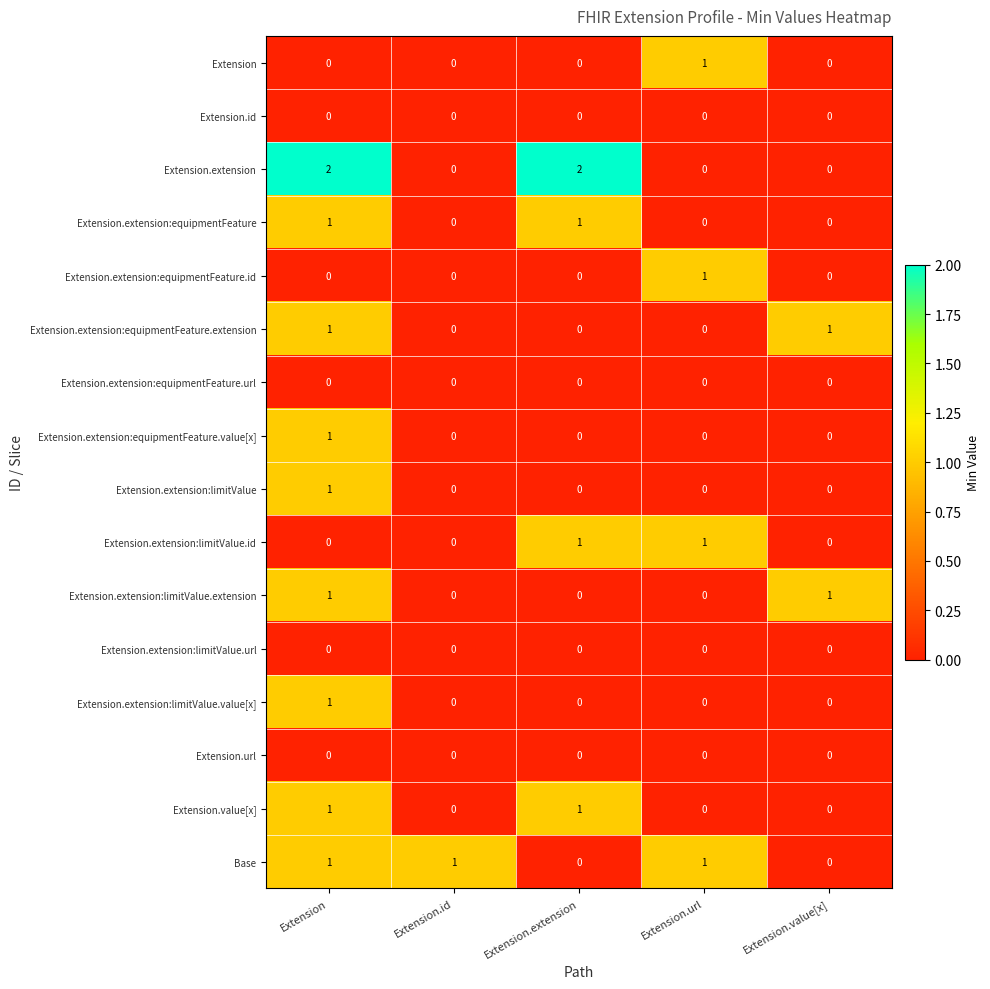

The value of Extension.extension at Extension.url is 1. True or false?

False